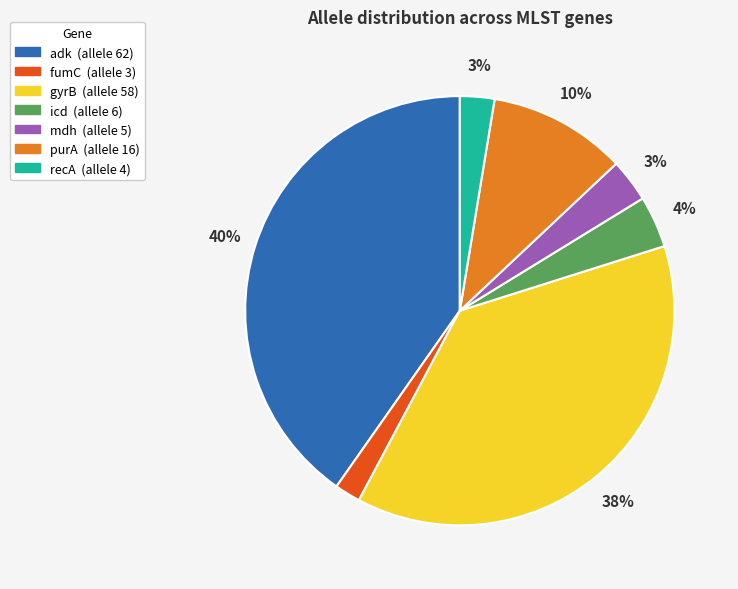

To the nearest percent, what percentage of the pie is purA?

10%